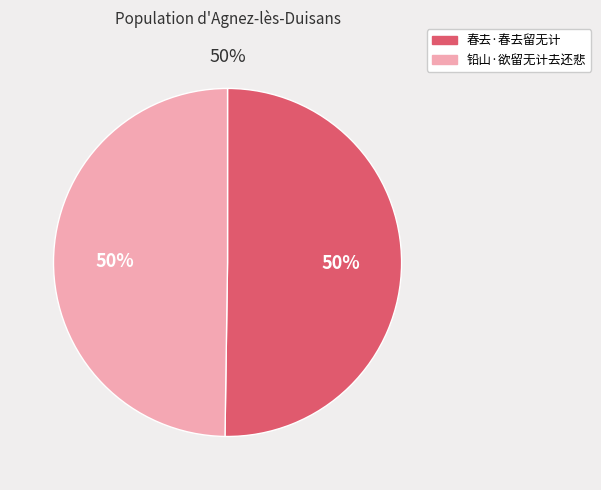

The 春去·春去留无计 slice represents 59% of the pie. True or false?

False